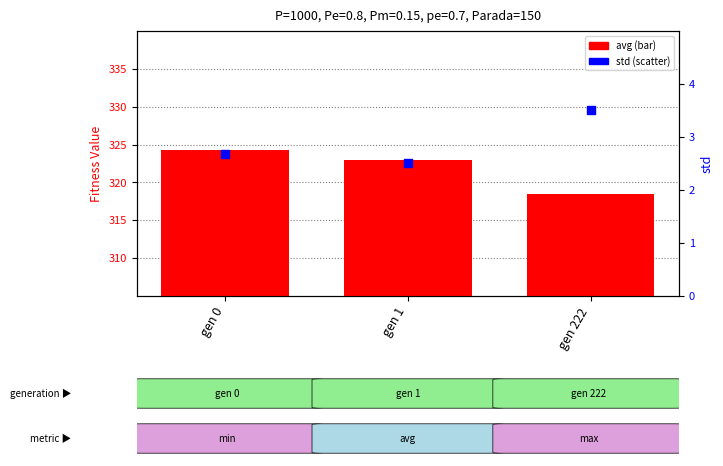

Which series has the largest total across all categories?

avg